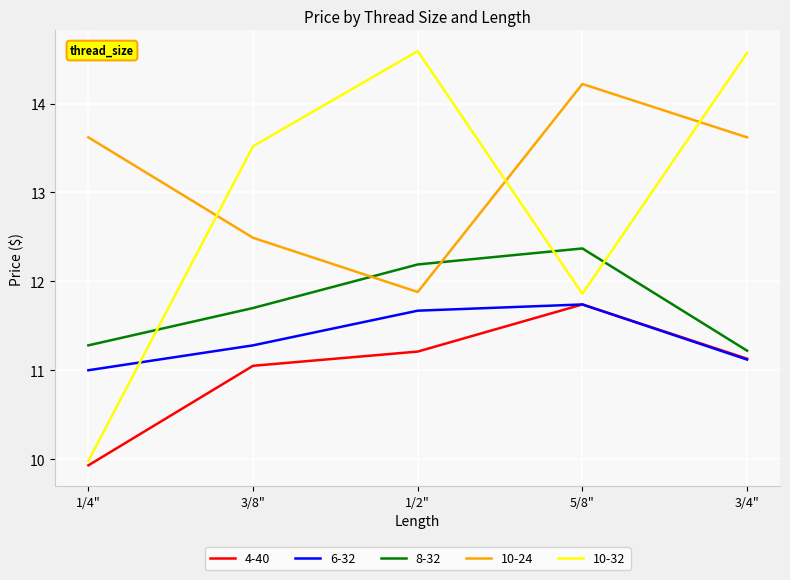

What is the difference between the maximum and minimum values in the 6-32 series?

0.7